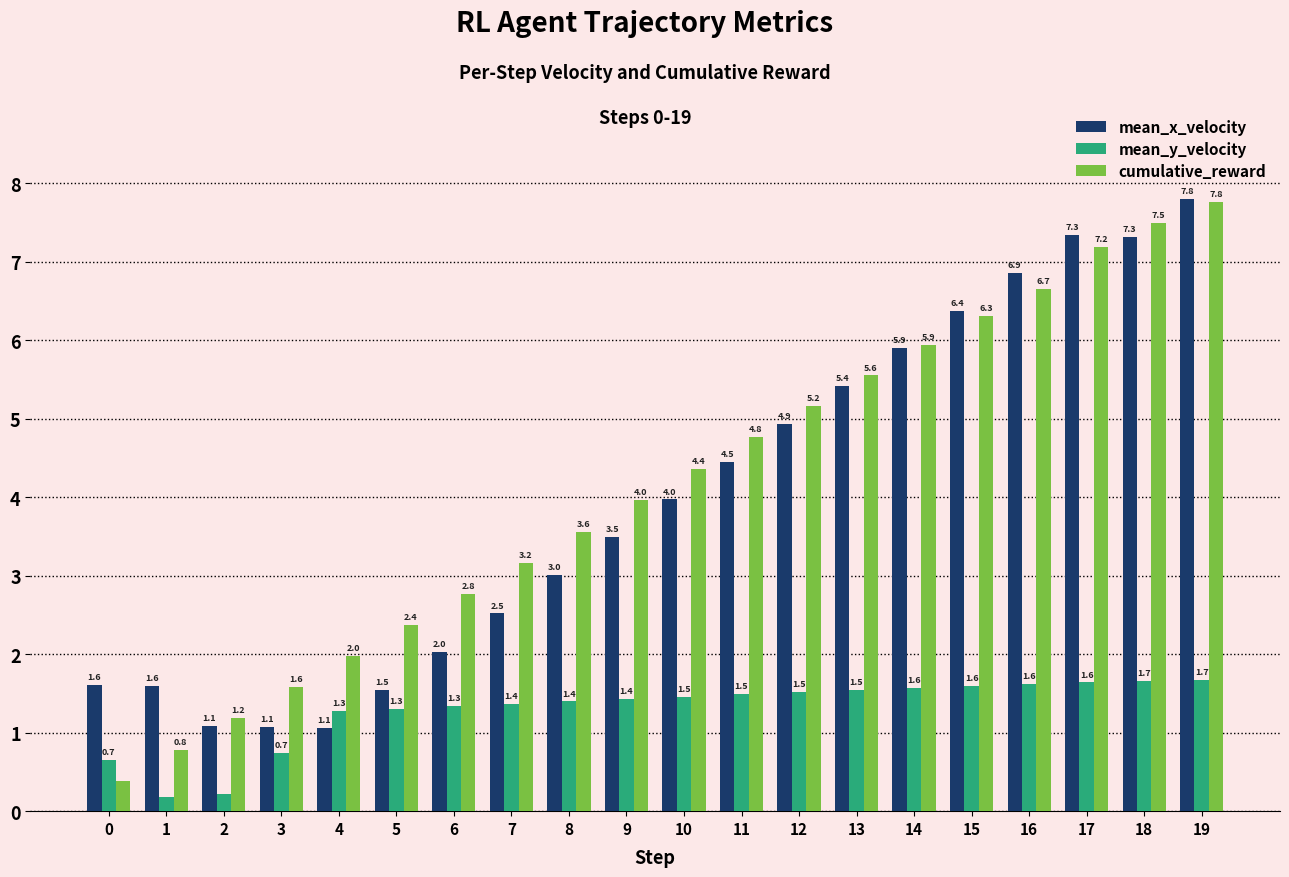

What are all the series names shown in the legend?

mean_x_velocity, mean_y_velocity, cumulative_reward